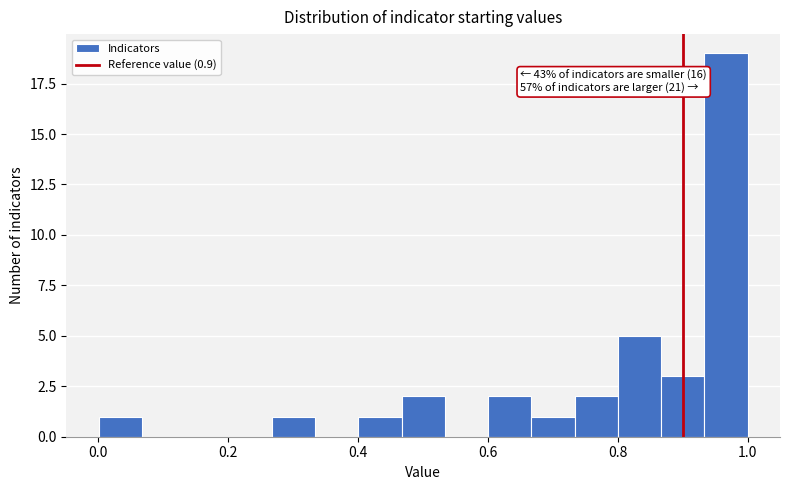

Around what value on the x-axis is the tallest bar? Give the approximate position of its centre, as read against the axis.

0.96